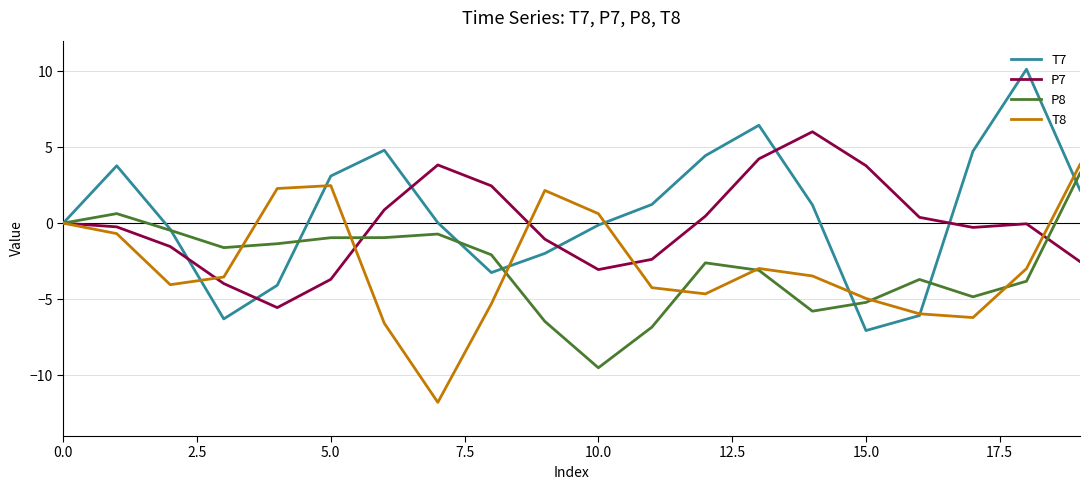

What is the minimum value for T8?

-11.8